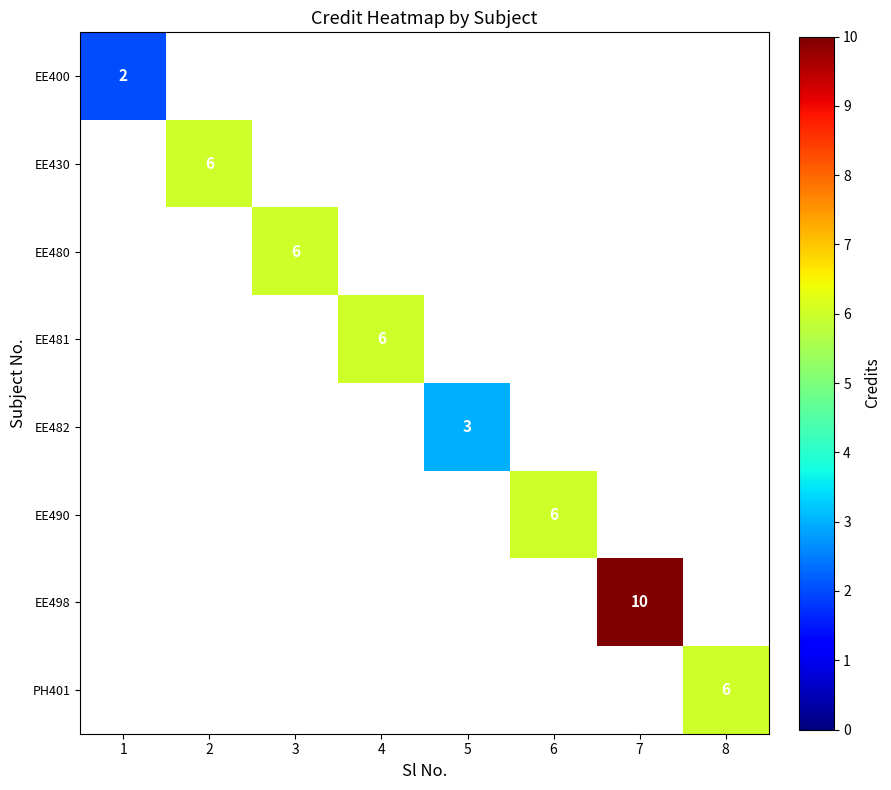

Is it true that EE480 equals 6 at 3?

True